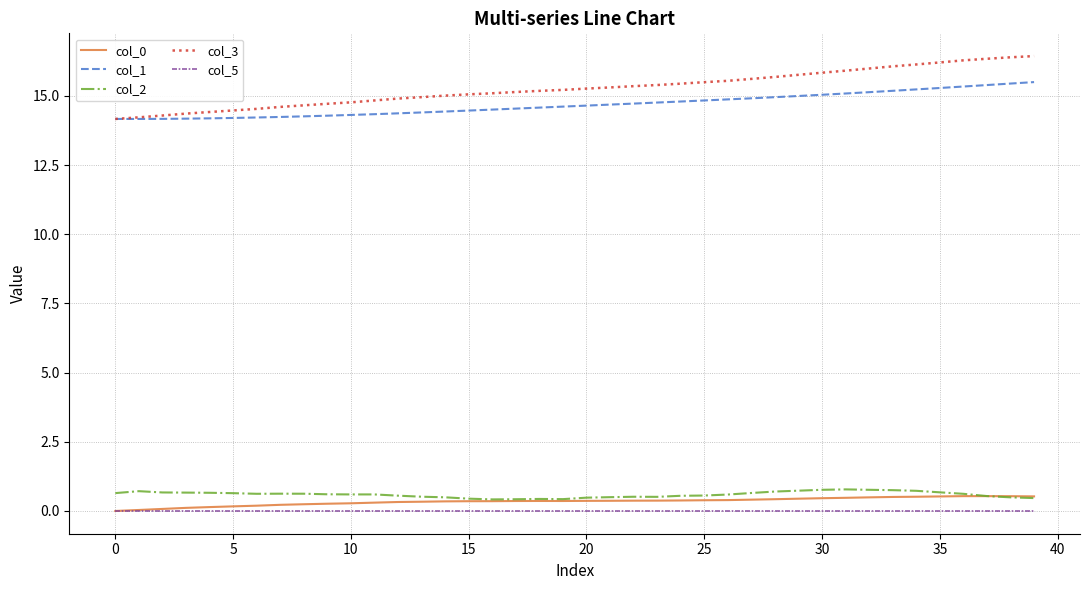

Which series has the largest range (max minus min)?

col_3